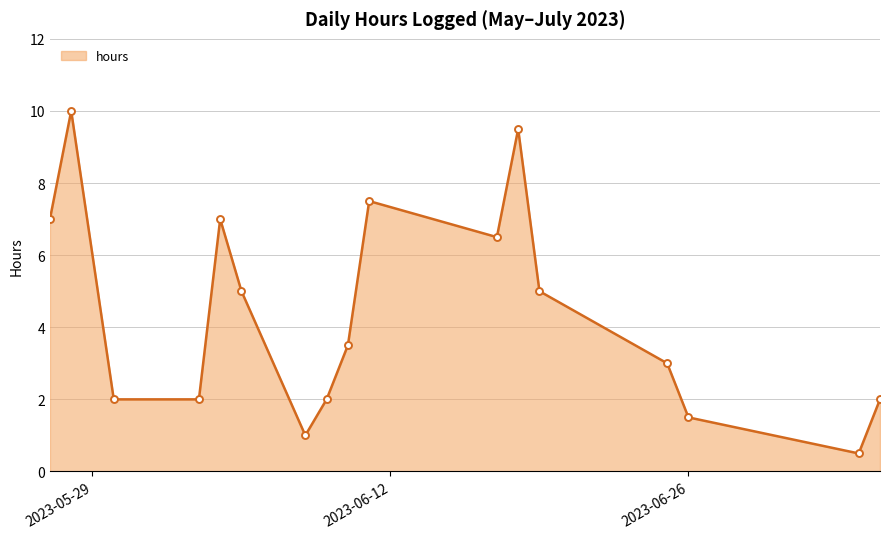

True or false: the data has more than 1 interior local peaks.

True